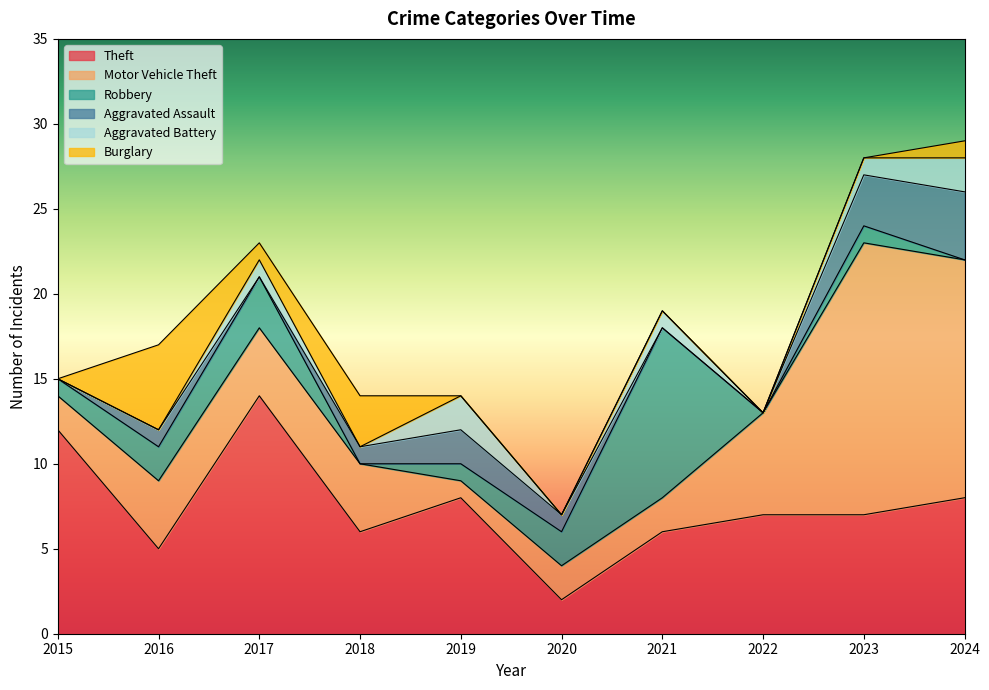

Which series ends up on top after the final intersection of Robbery and Theft?

Theft